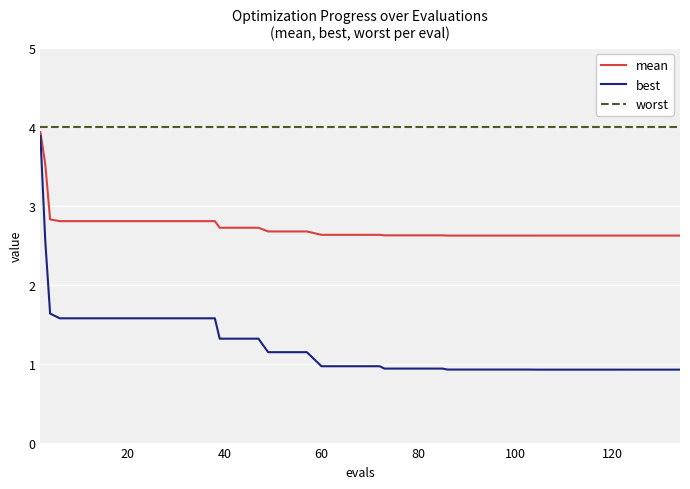

True or false: worst and mean cross at least once.

False